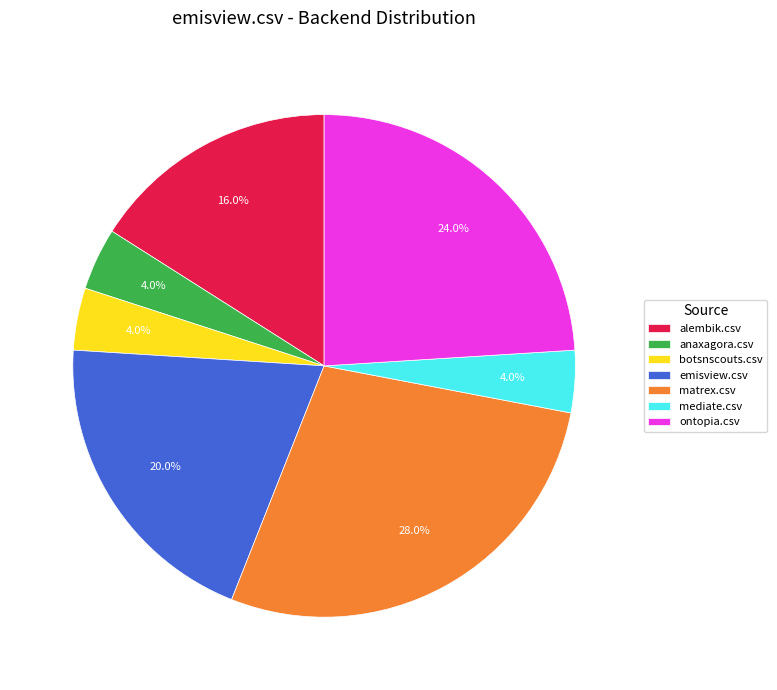

To the nearest percent, what portion does ontopia.csv represent?

24%